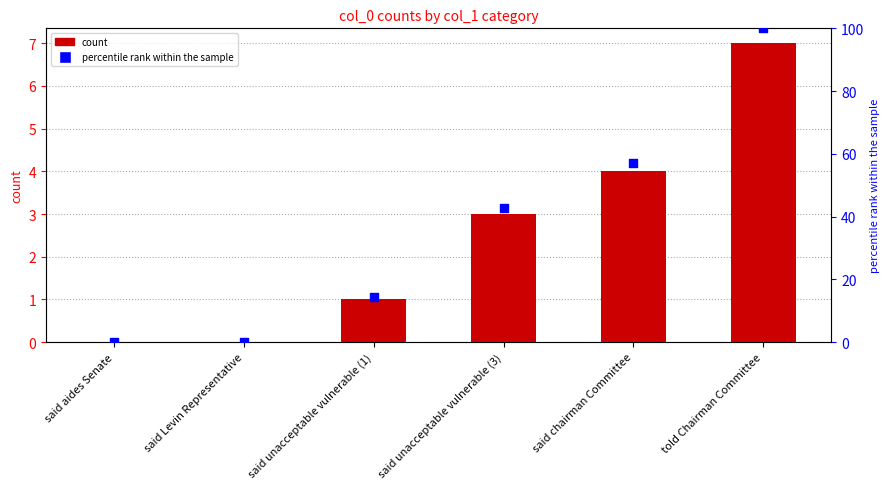

Which series has the widest spread of Y values?

percentile rank within the sample